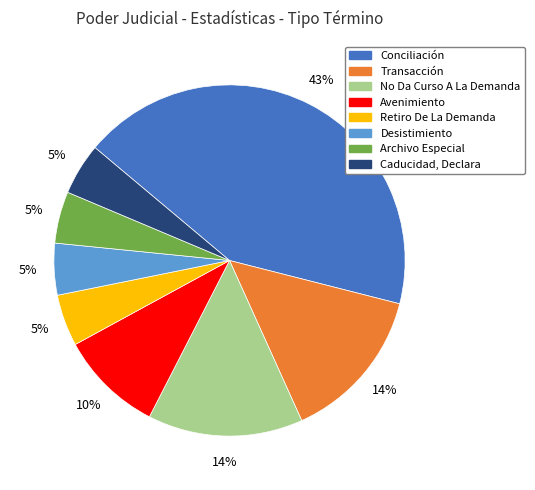

To the nearest percent, what percentage of the pie is Desistimiento?

5%